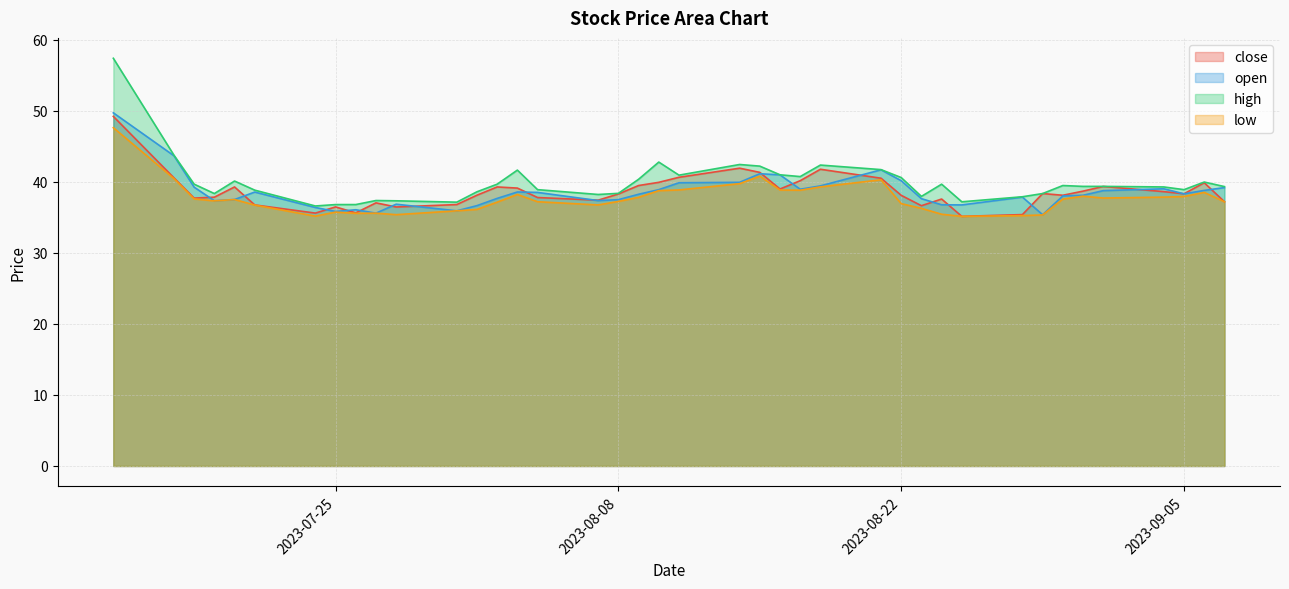

Reading left to right, what are all the values shown in this chart?

close: 49.2	40.5	37.7	37.8	39.3	36.7	35.6	36.5	35.6	37.0	36.5	36.8	38.1	39.3	39.1	37.8	37.4	38.3	39.5	39.9	40.6	41.9	41.3	39.0	40.1	41.8	40.5	38.1	36.6	37.6	35.1	35.4	38.3	38.1	38.7	39.3	38.6	38.3	39.9	37.2
open: 49.7	43.7	39.2	37.3	37.5	38.5	36.4	35.8	36.1	35.6	36.8	35.9	36.6	37.7	38.6	38.5	37.4	37.5	38.2	38.9	39.9	39.9	41.1	41.0	39.0	39.4	41.7	40.1	37.6	36.8	36.7	37.8	35.4	38.0	38.1	38.8	39.0	38.3	38.8	39.2
high: 57.4	43.7	39.7	38.3	40.1	38.8	36.6	36.8	36.8	37.4	37.3	37.1	38.6	39.7	41.6	38.9	38.2	38.4	40.4	42.8	40.9	42.4	42.2	41.0	40.7	42.4	41.7	40.6	37.9	39.7	37.2	37.9	38.3	39.5	39.4	39.4	39.3	38.9	40.0	39.3
low: 47.6	40.5	37.6	37.3	37.5	36.7	35.2	35.7	35.6	35.6	35.4	35.9	36.1	37.1	38.2	37.2	36.7	37.2	37.8	38.8	38.9	39.7	40.8	38.8	38.8	39.3	40.3	36.9	36.3	35.4	35.1	35.2	35.3	37.6	38.0	37.7	37.8	37.9	38.5	37.2